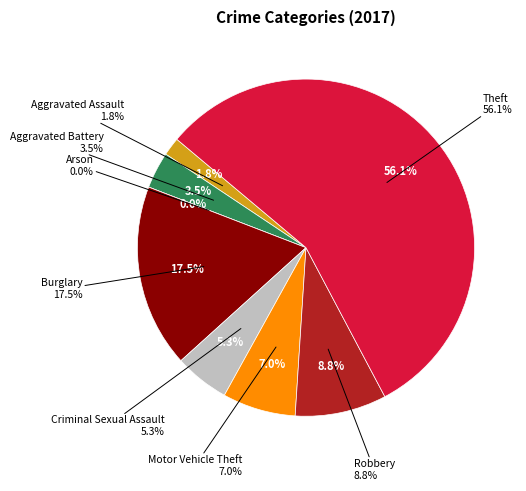

Does Motor Vehicle Theft account for over 50% of the chart?

No